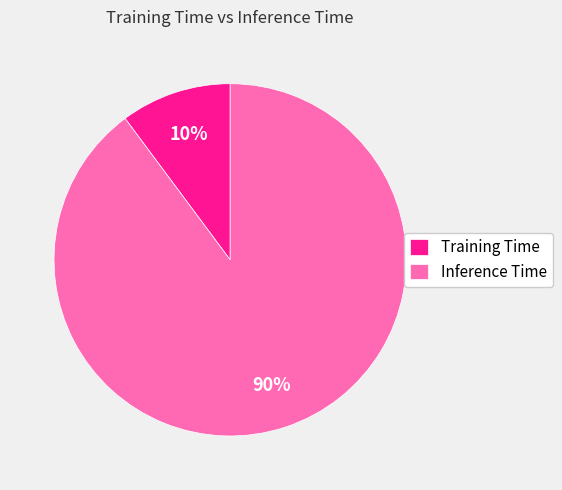

The Inference Time slice represents 90% of the pie. True or false?

True